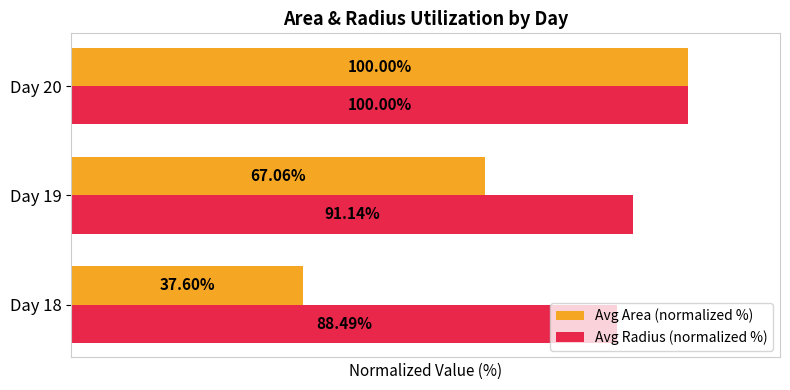

Between Day 18 and Day 19, which series saw the biggest shift?

Avg Area (normalized %)